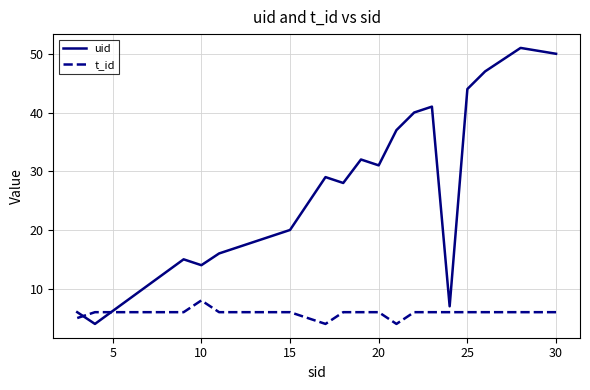

What is the difference between the maximum and minimum values in the t_id series?

4